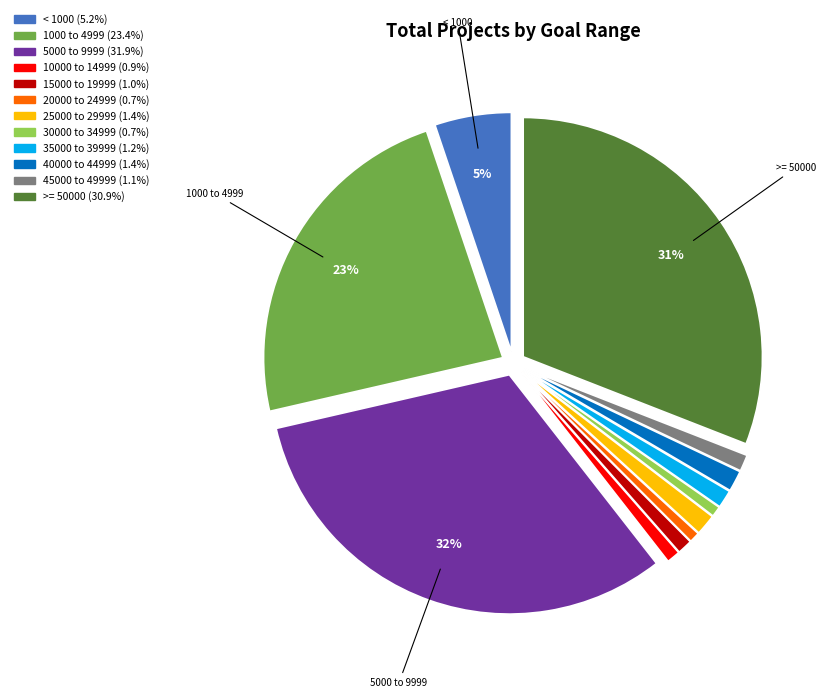

Which category has the biggest portion of the pie?

5000 to 9999